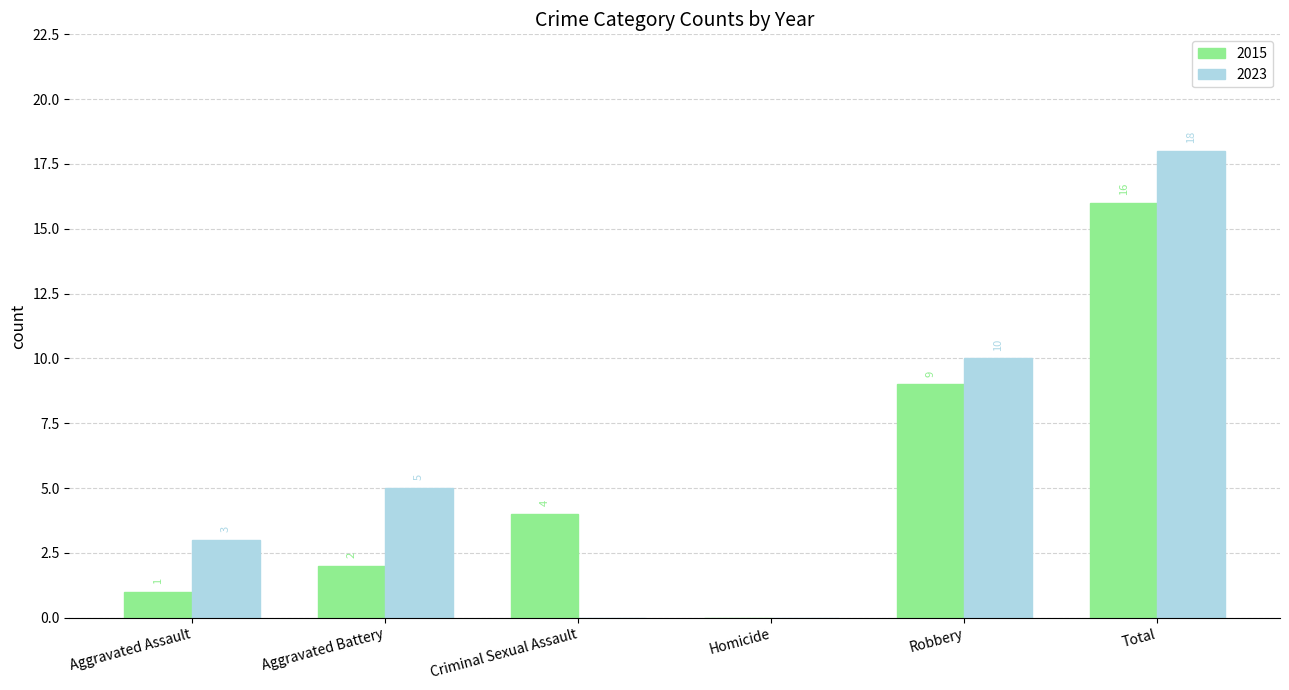

Is it true that 2015 equals 4 at Robbery?

False